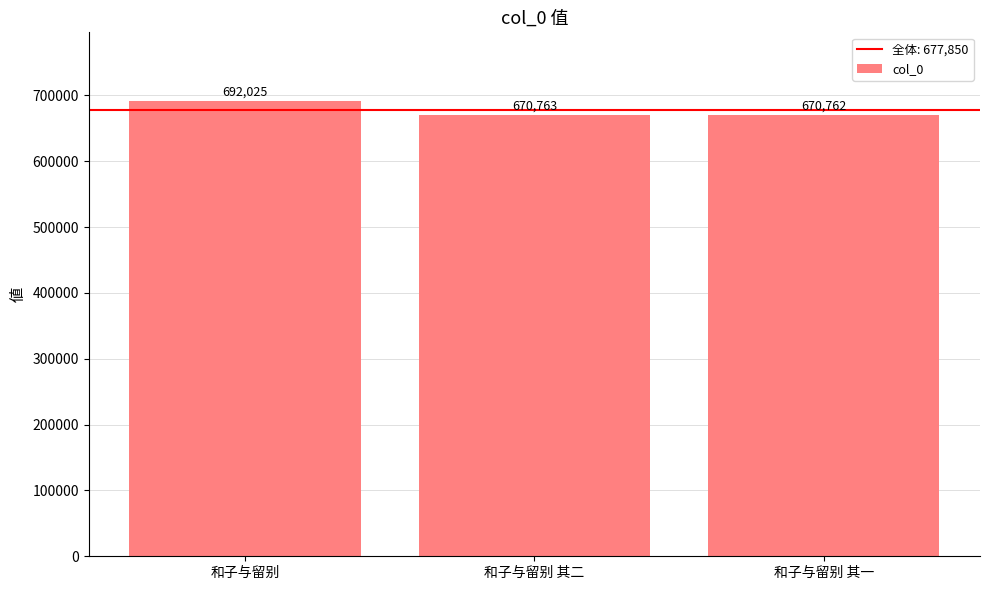

Does the chart contain stacked bars?

No